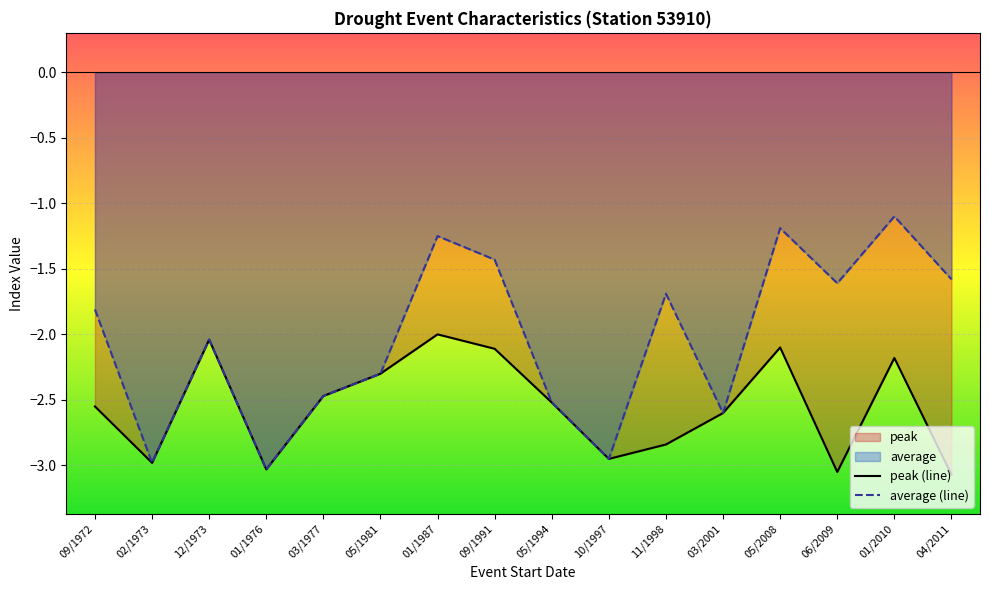

What is the lowest value of the average (line) series?

-3.0